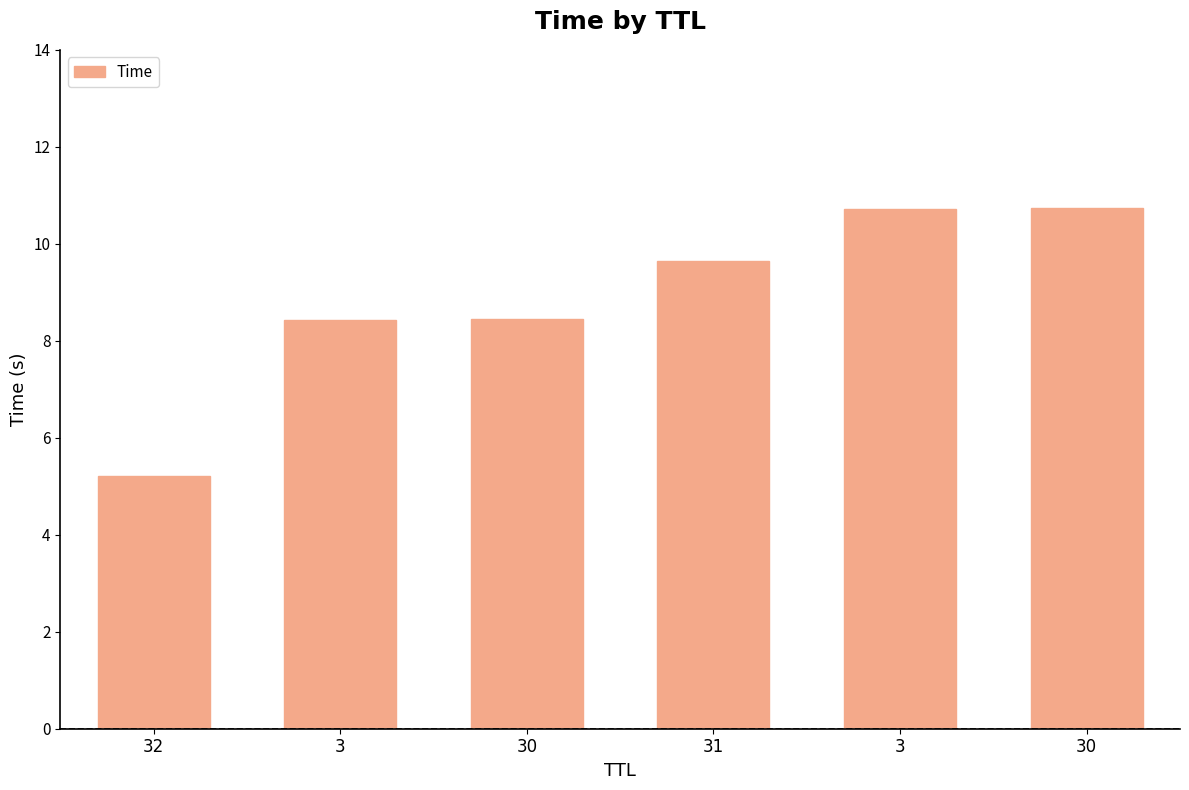

Count the number of categories in the chart.

6